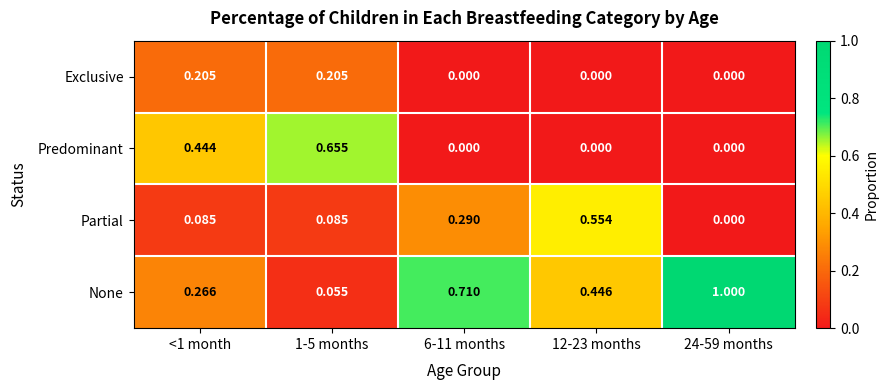

Rank the series at 1-5 months from lowest to highest value.

None, Partial, Exclusive, Predominant